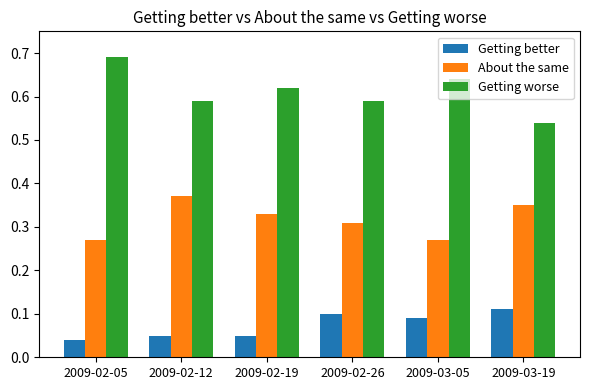

The value of Getting better at 2009-02-26 is 0.1. True or false?

True